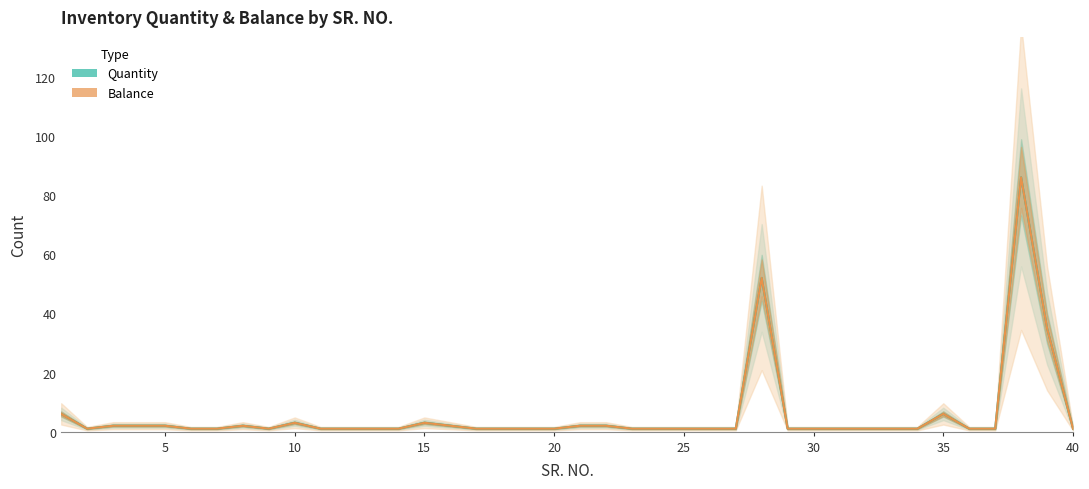

How many interior local peaks does the Balance series have?

6